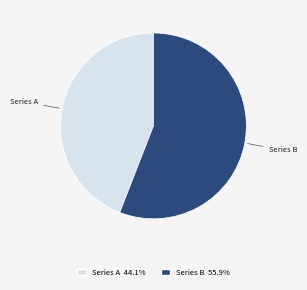

Which has a higher value, Series B or Series A?

Series B